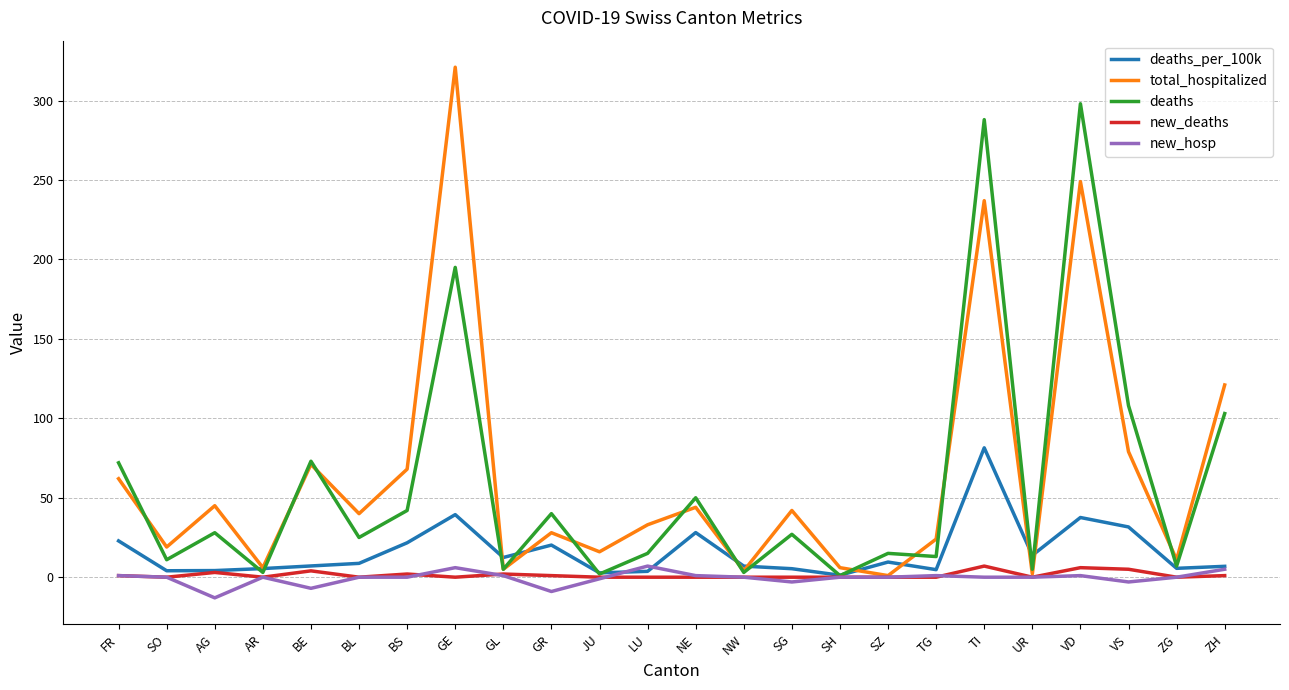

Which series has the largest range (max minus min)?

total_hospitalized